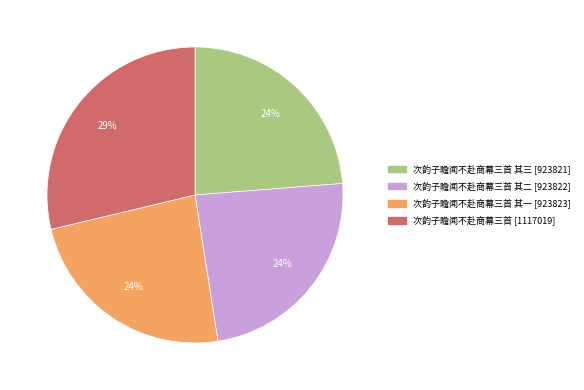

Does any single category account for the majority?

No